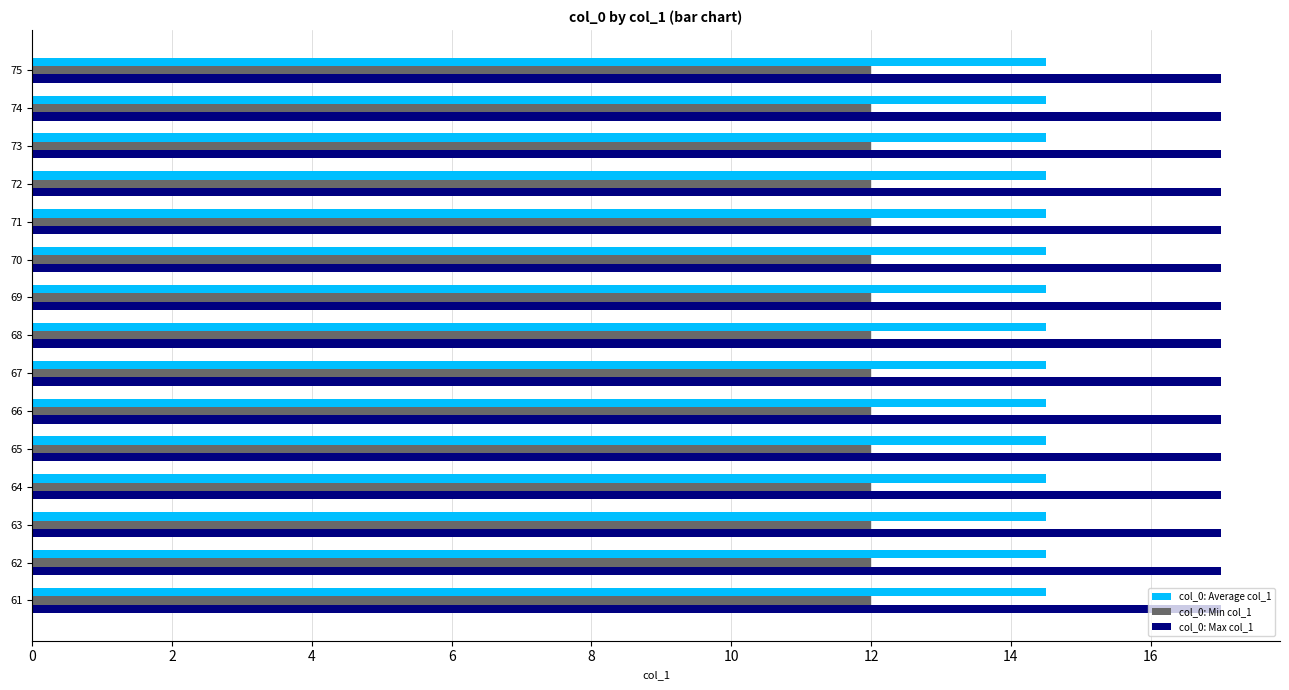

What is the sum of the col_0: Min col_1 values at 71 and 70?

24.0